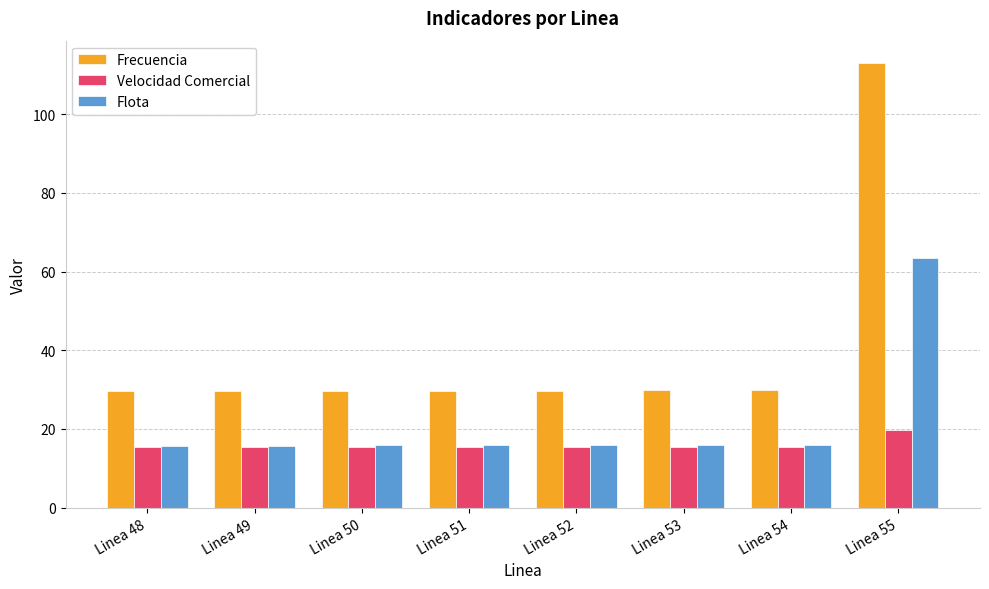

At which category does the chart reach its peak across all series?

Linea 55